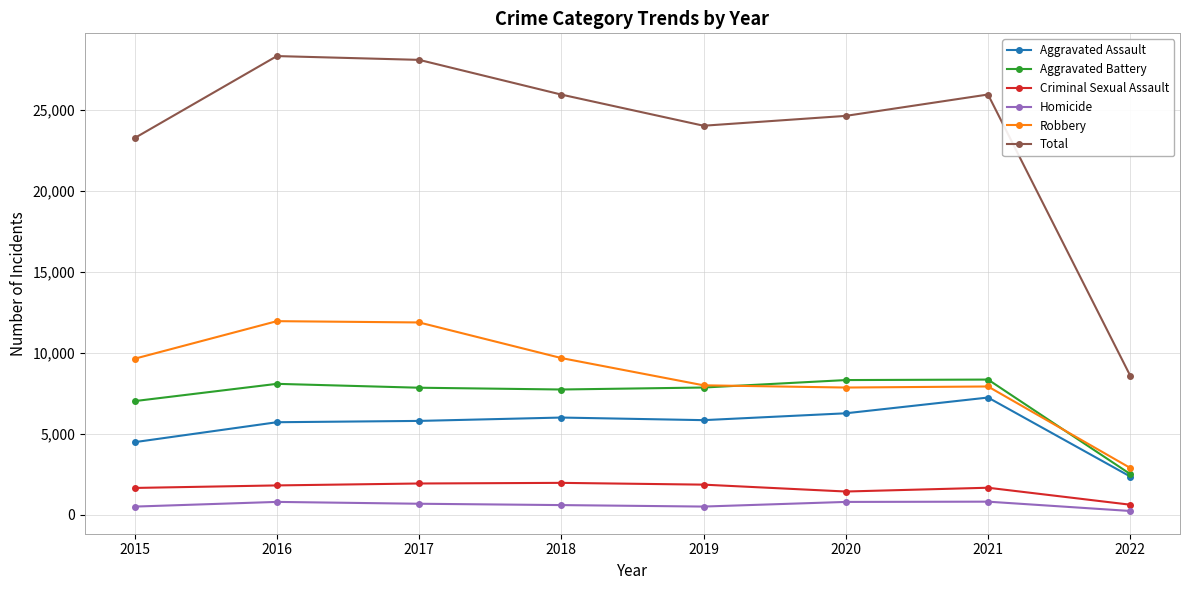

Is it true that Homicide equals 672 at 2017?

True